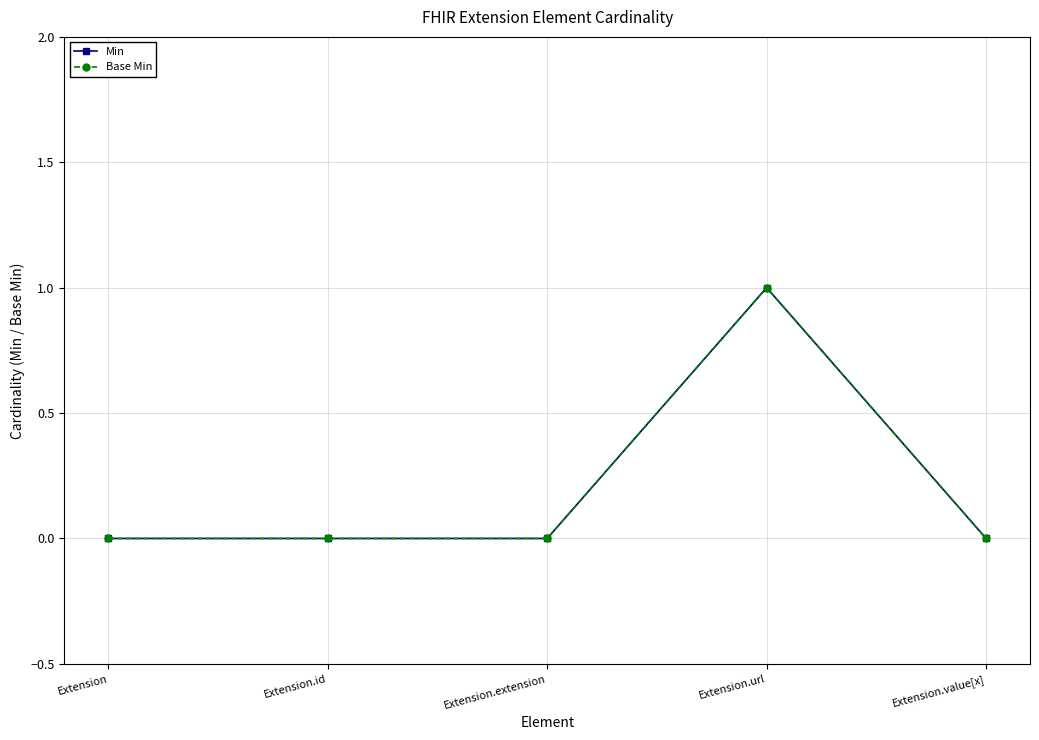

Rank the categories by Min value from lowest to highest.

Extension, Extension.id, Extension.extension, Extension.value[x], Extension.url